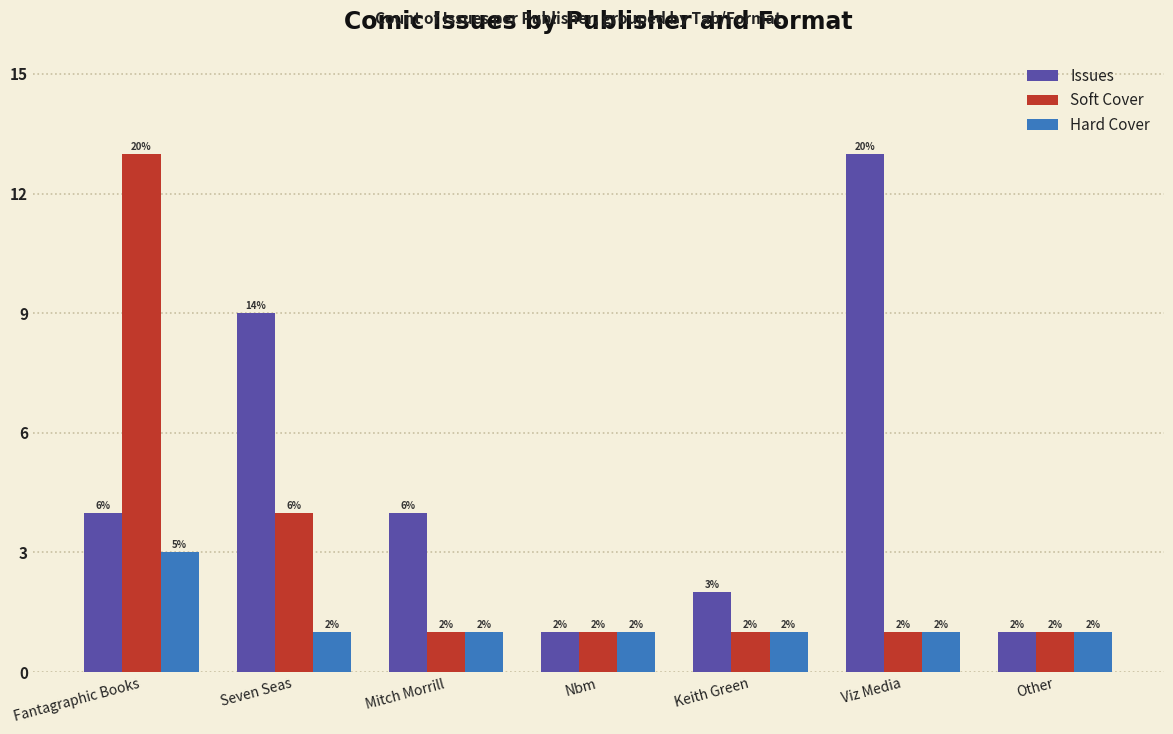

List the series in order of their overall mean, lowest first.

Hard Cover, Soft Cover, Issues